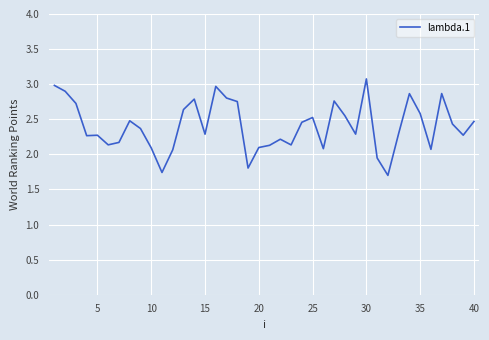

What is the greatest value displayed?

3.1